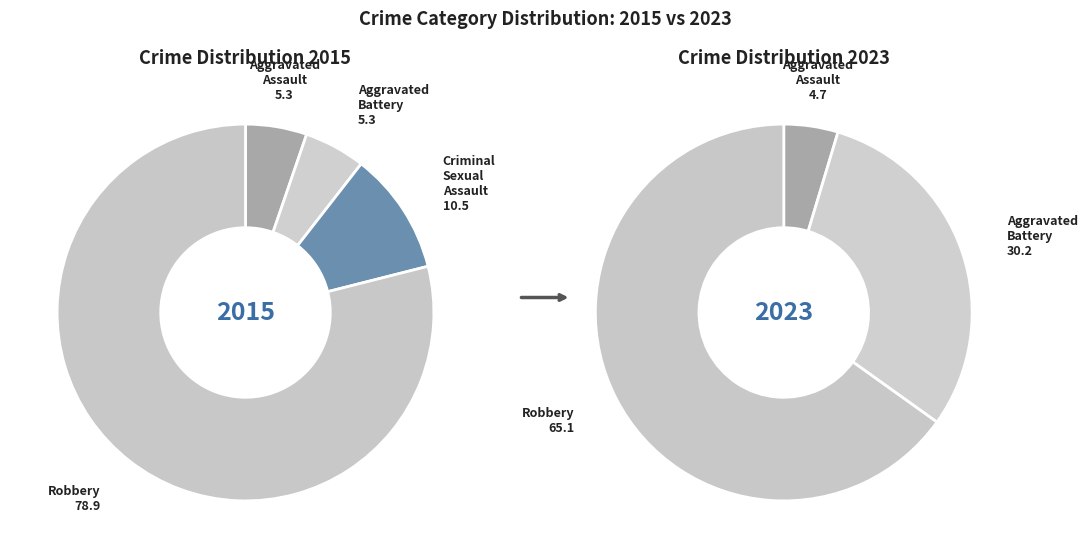

Does any single category account for the majority?

Yes